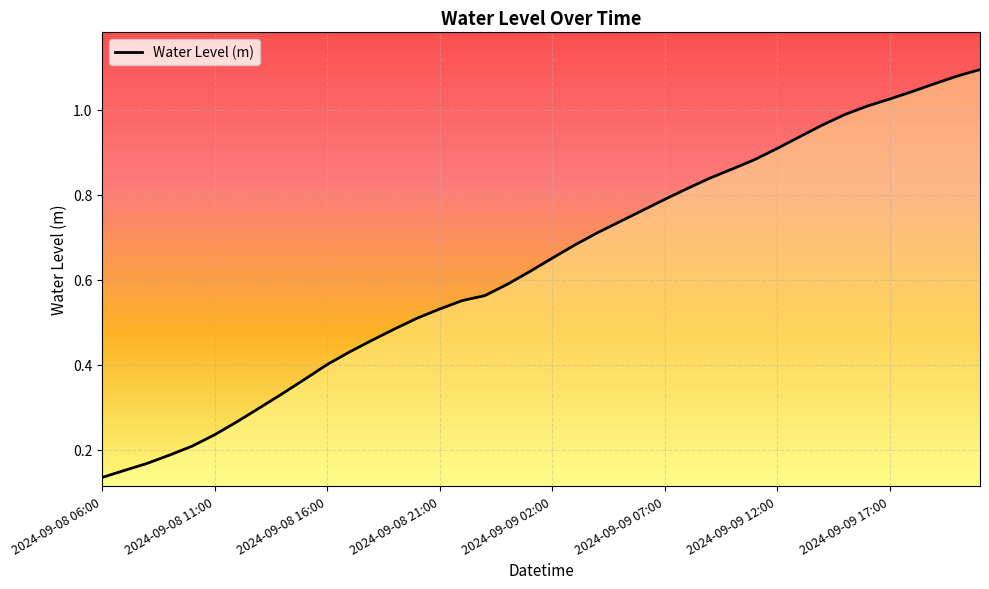

At which category does the chart reach its minimum across all series?

2024-09-08 06:00